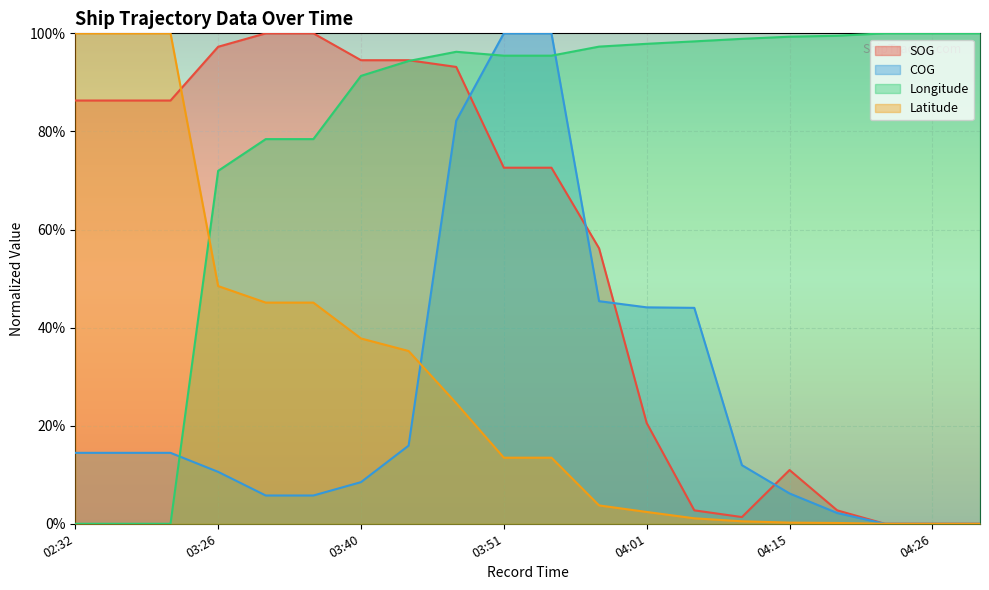

Does the chart display data point markers on the line(s)?

No